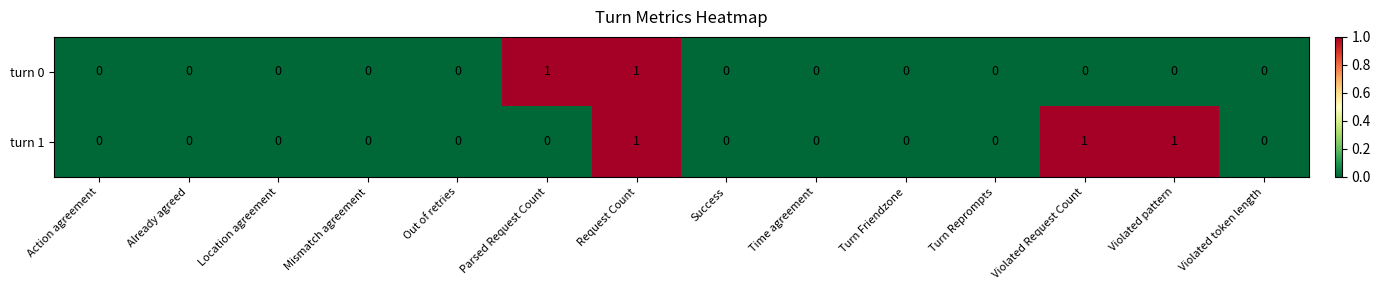

How many categories are shown in the chart?

14